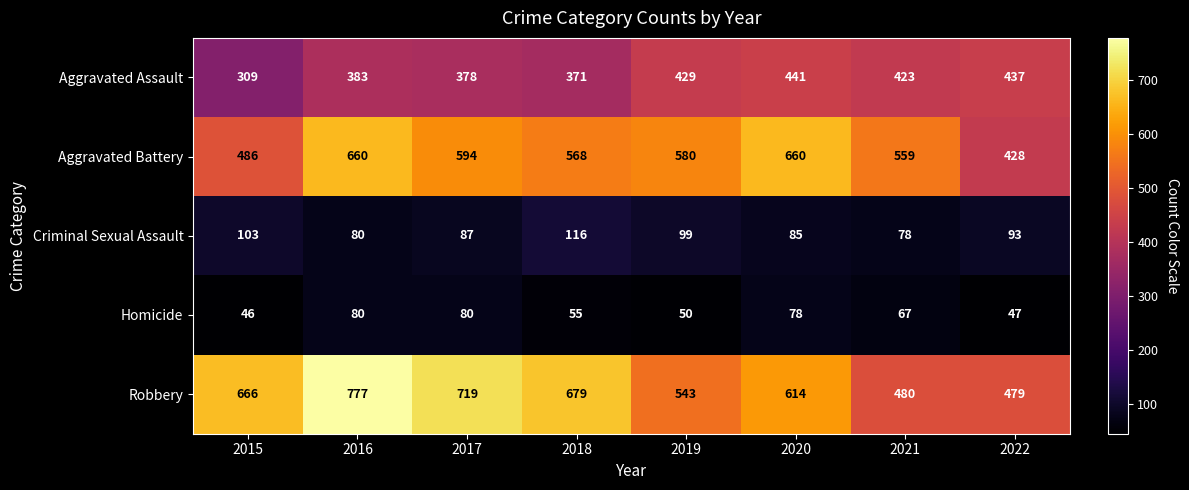

Which category has the lowest value in the Robbery series?

2022